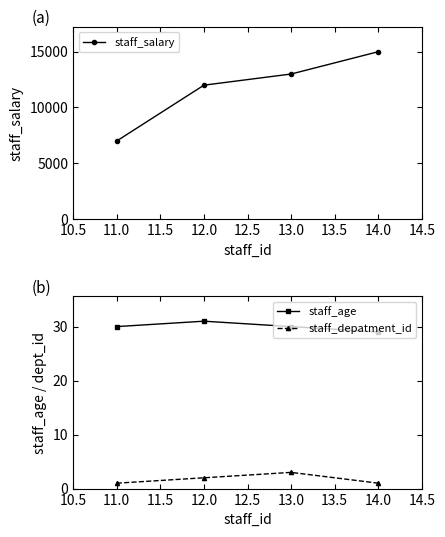

What is the difference between the staff_age values at 11.0 and 12.0?

1